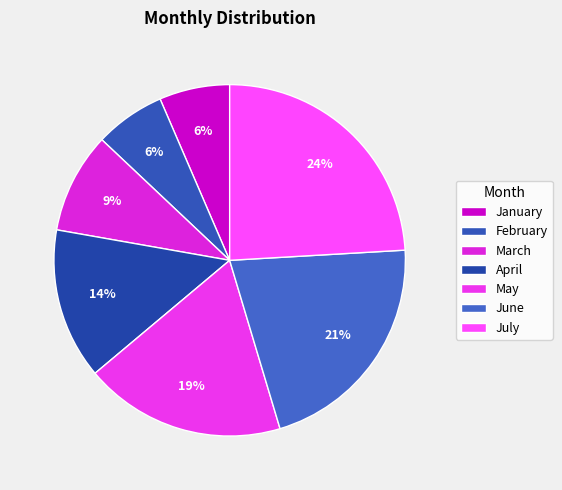

How many slices are in this pie chart?

7